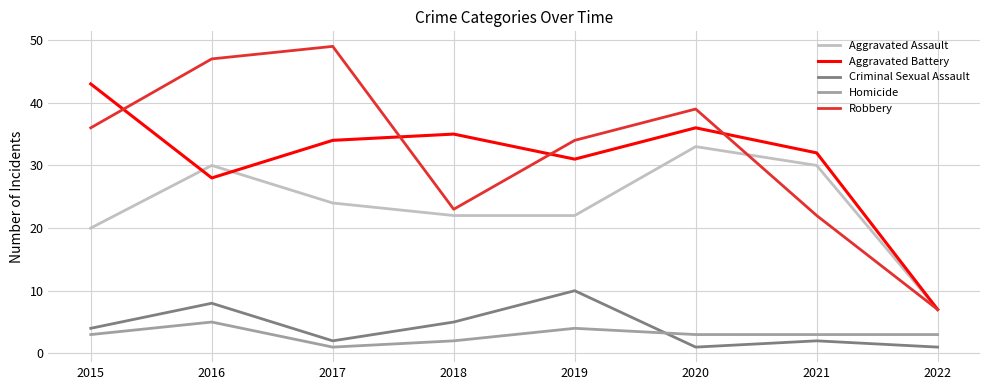

True or false: Aggravated Battery has more than 1 points higher than both neighbors.

True